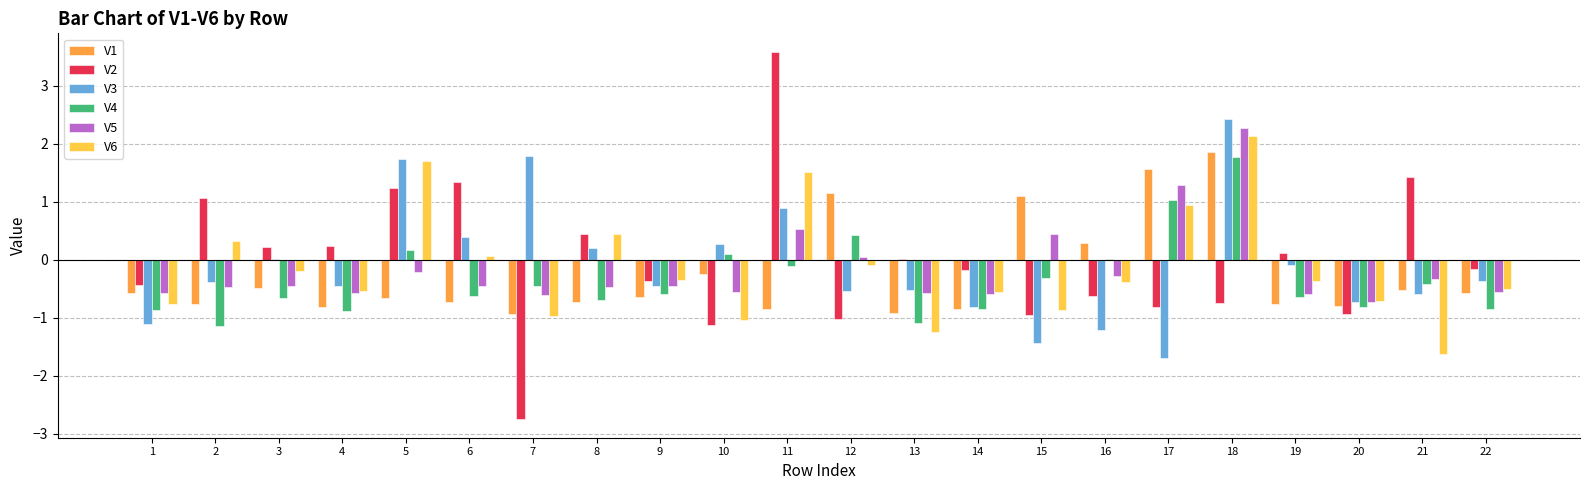

At which category is the sum across all series the highest?

18